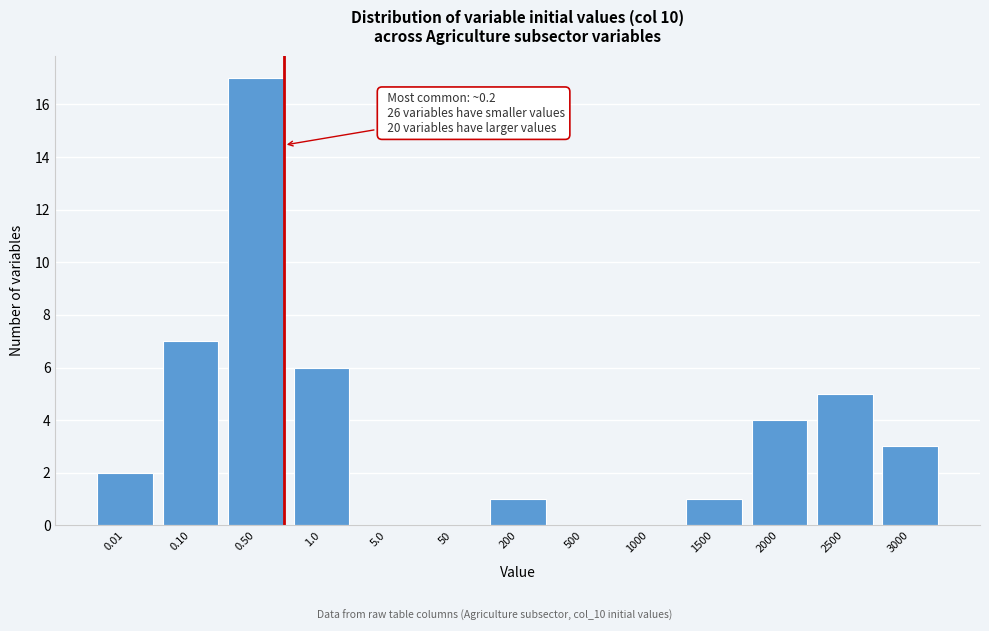

Reading right to left, extract all data points from this chart.

3000=3	2500=5	2000=4	1500=1	1000=0	500=0	200=1	50=0	5.0=0	1.0=6	0.50=17	0.10=7	0.01=2